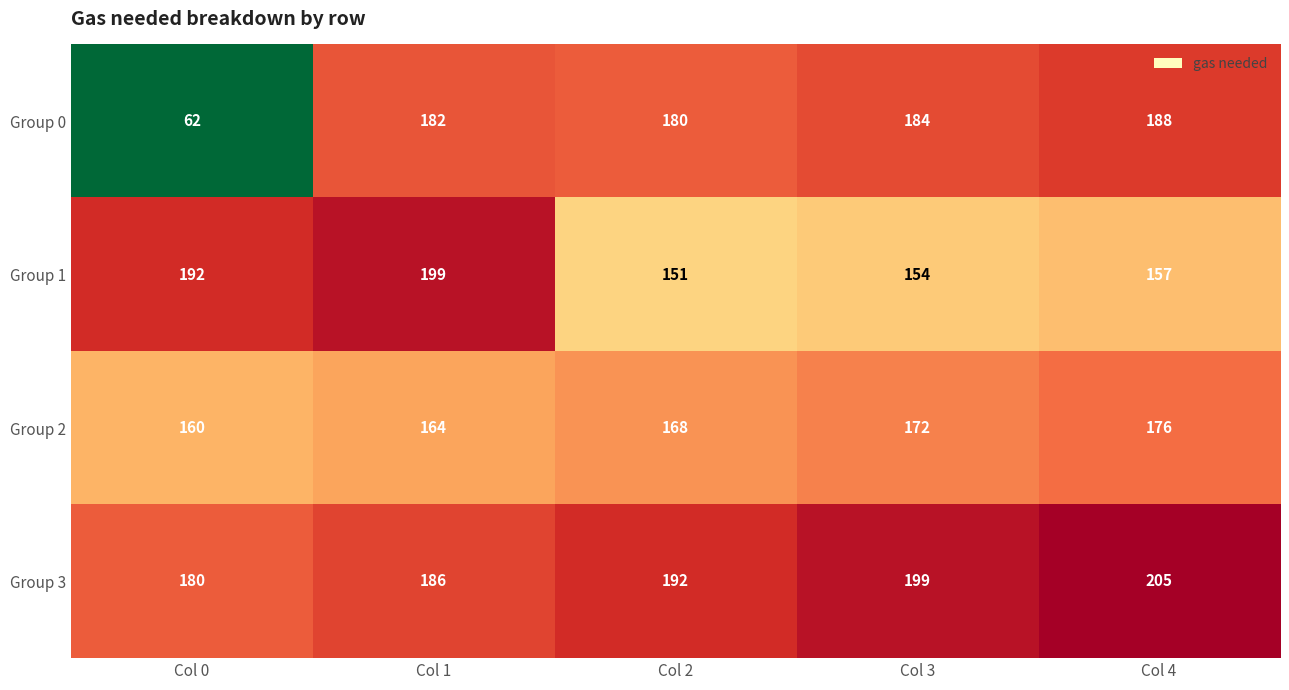

Which series has the largest range (max minus min)?

Group 0